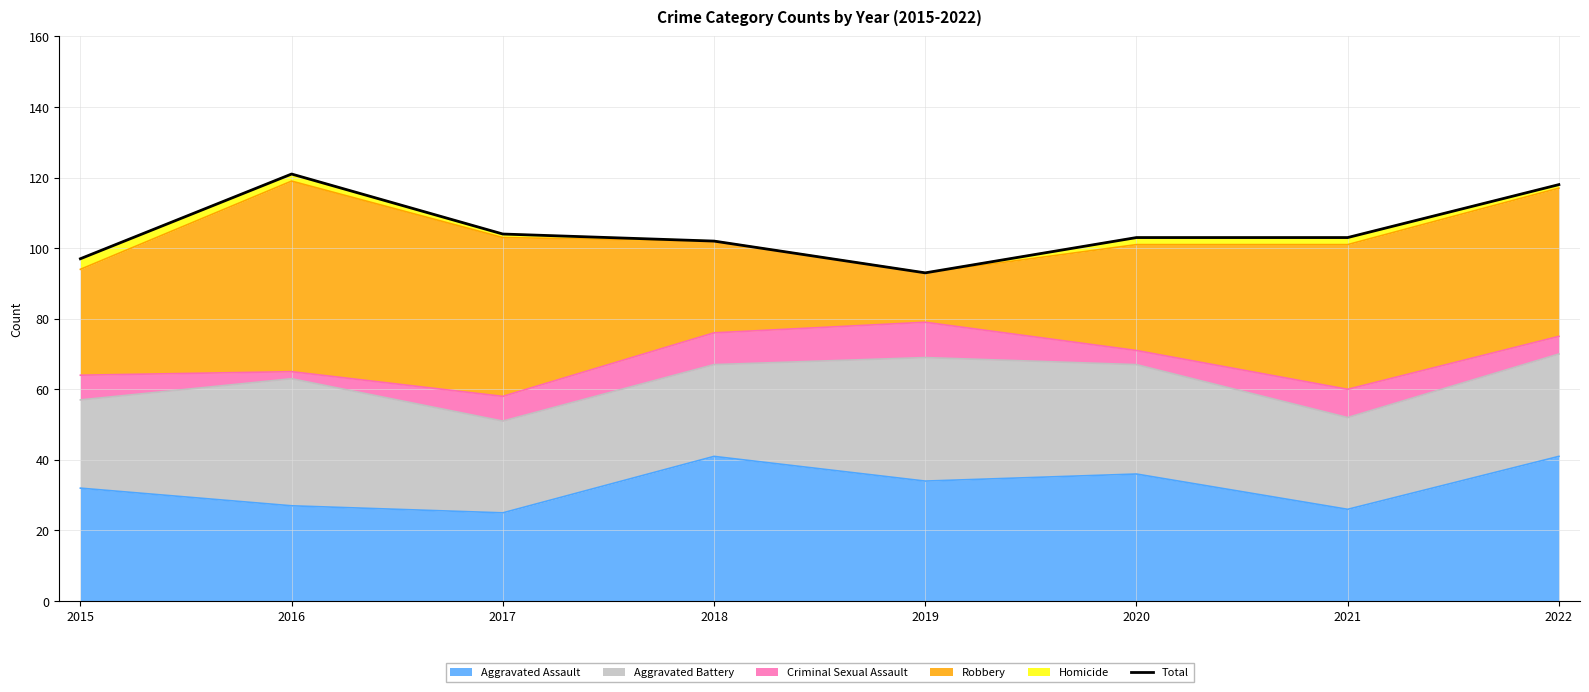

Where does the data first go above 103?

2016